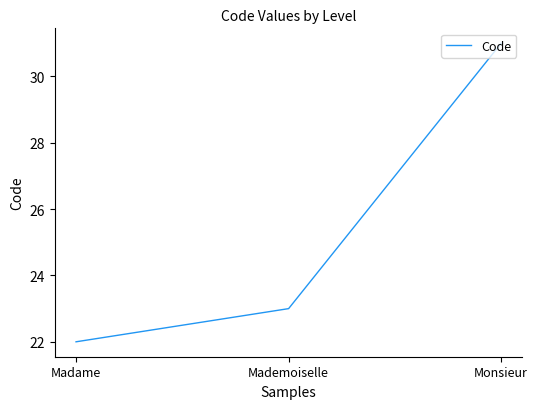

The chart shows a value of 6 at Mademoiselle. True or false?

False